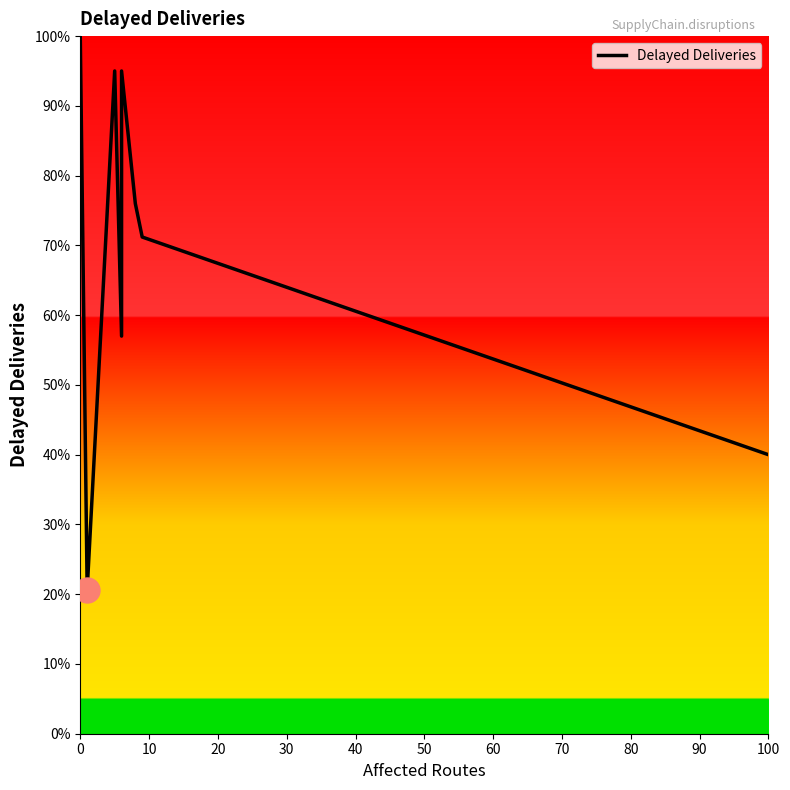

What is the average value?

69.3